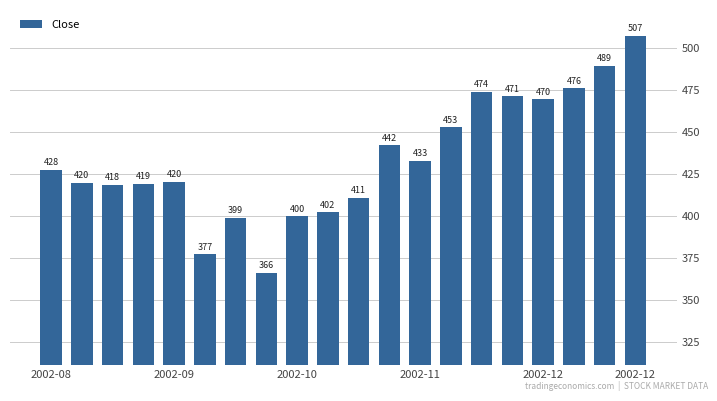

What is the greatest value displayed?

507.4